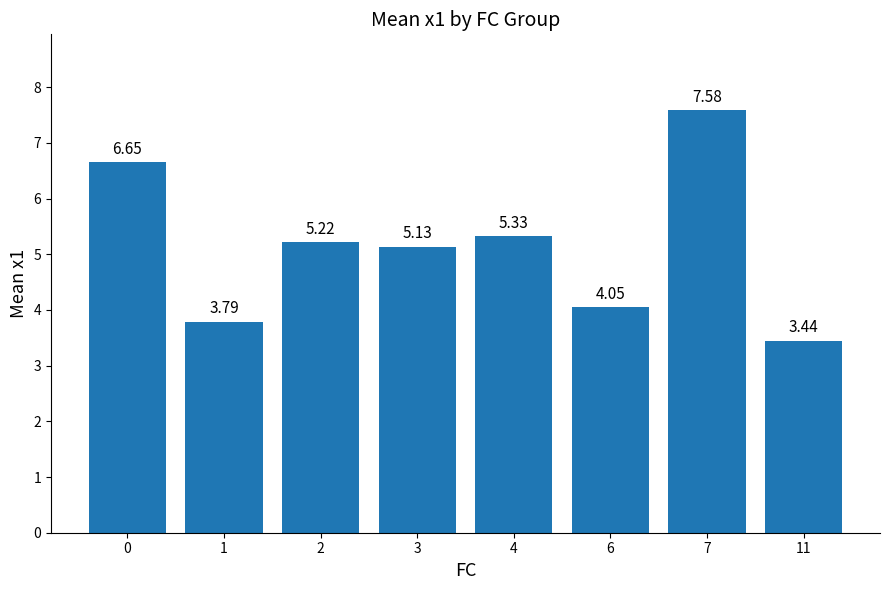

How many bars are there in total?

8